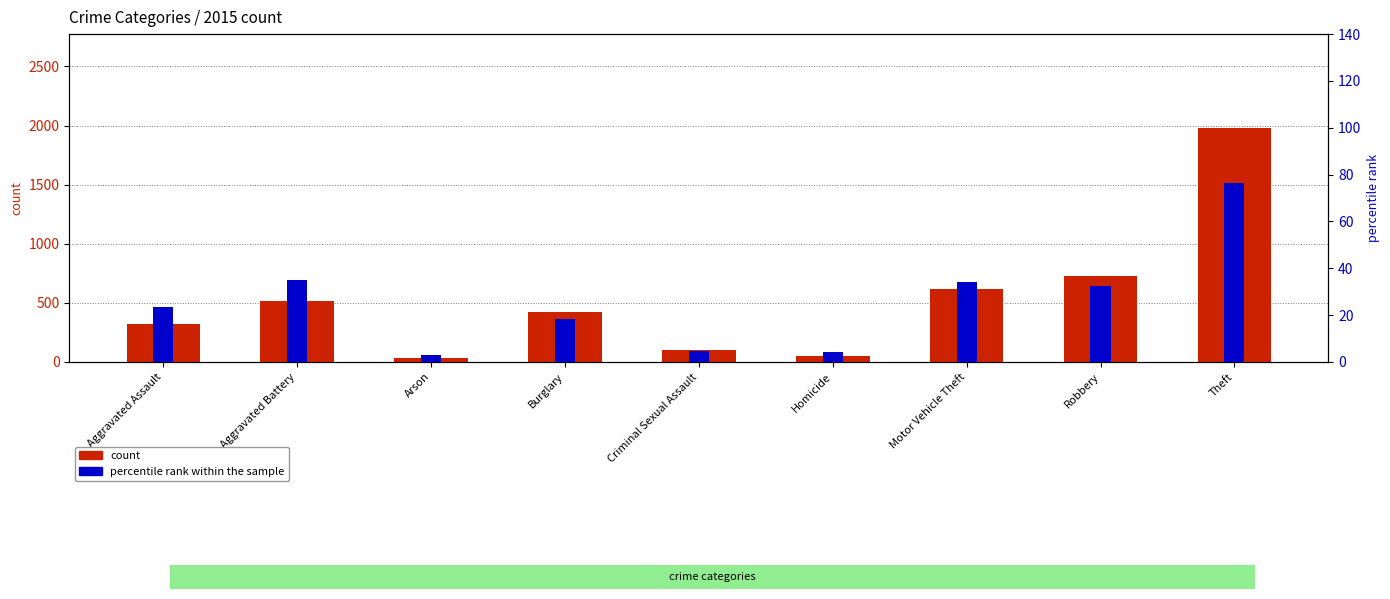

What are all the series names shown in the legend?

count, percentile rank within the sample